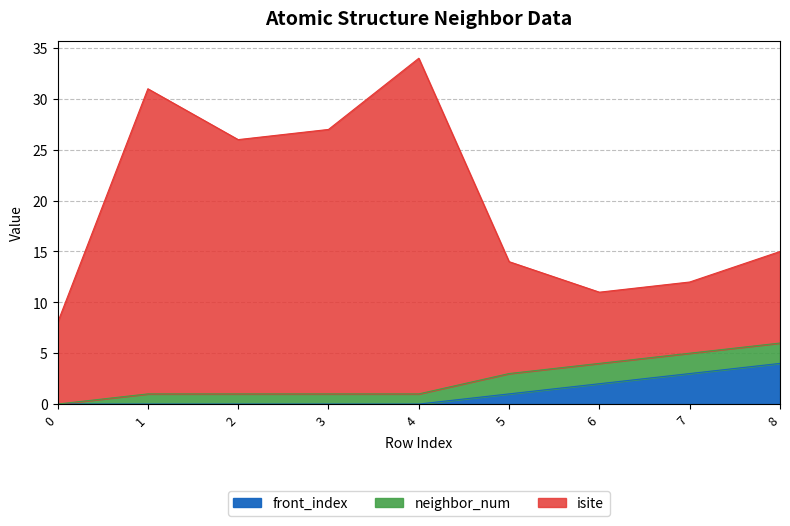

Is it true that front_index equals 3 at 7?

True